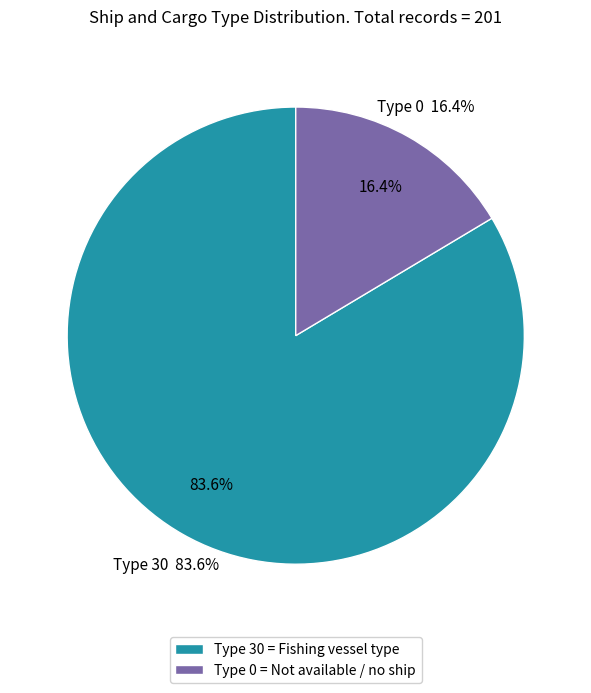

Is the sum of 0 and 30 greater than half?

Yes